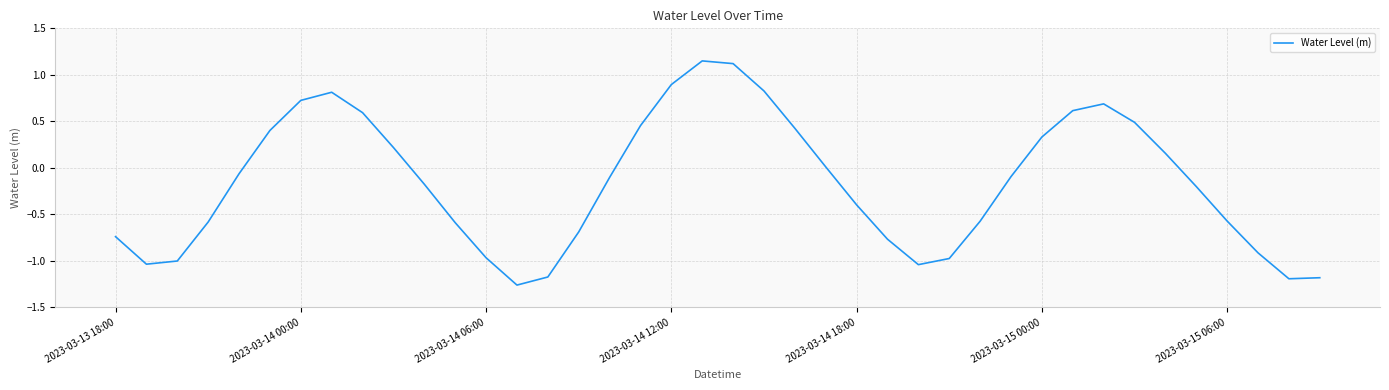

The value at 2023-03-13 18:00 is -1.2. True or false?

False